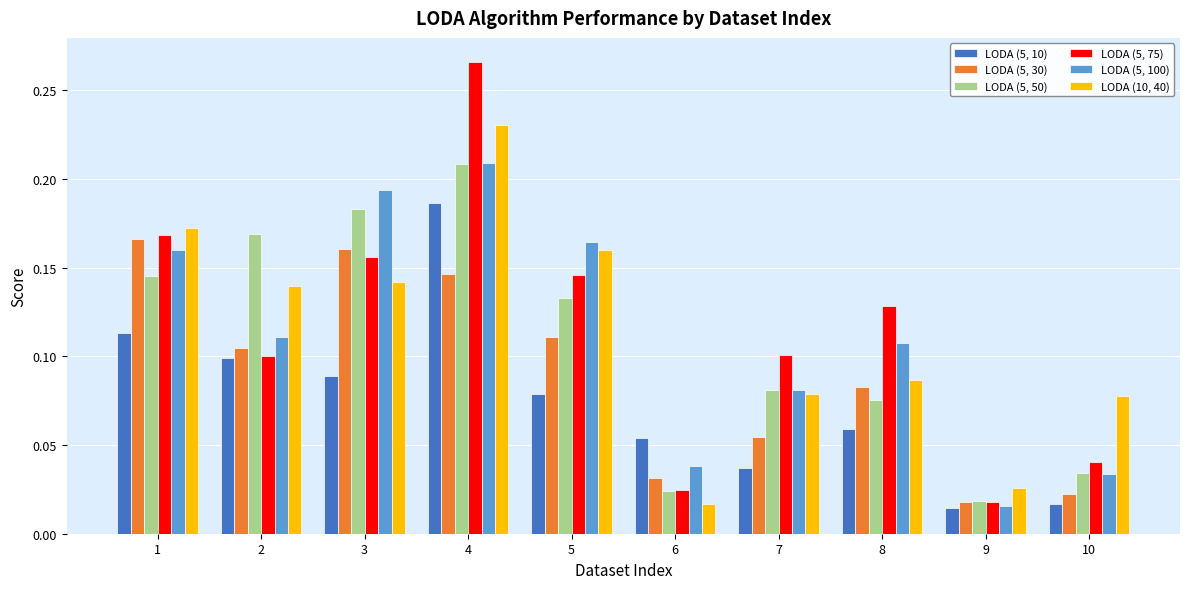

List the series in order of their peak value, lowest first.

LODA (5, 30), LODA (5, 10), LODA (5, 50), LODA (5, 100), LODA (10, 40), LODA (5, 75)